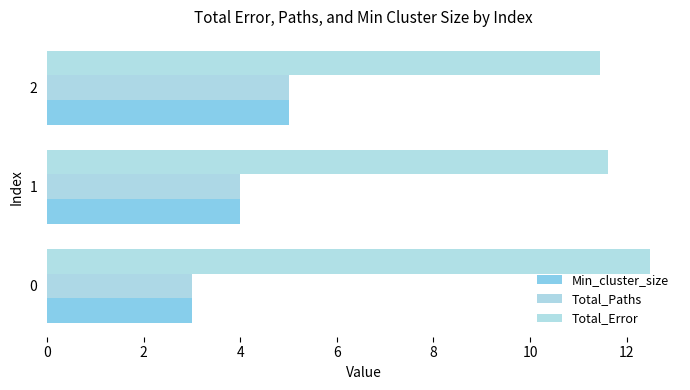

Rank the series by their maximum value, from highest to lowest.

Total_Error, Min_cluster_size, Total_Paths